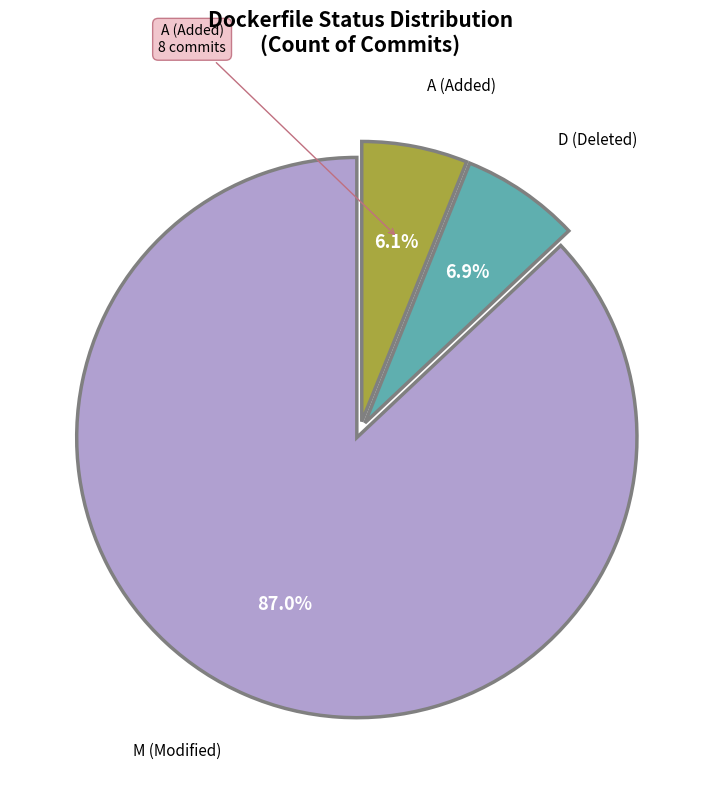

Rank the categories by value from highest to lowest.

M, D, A